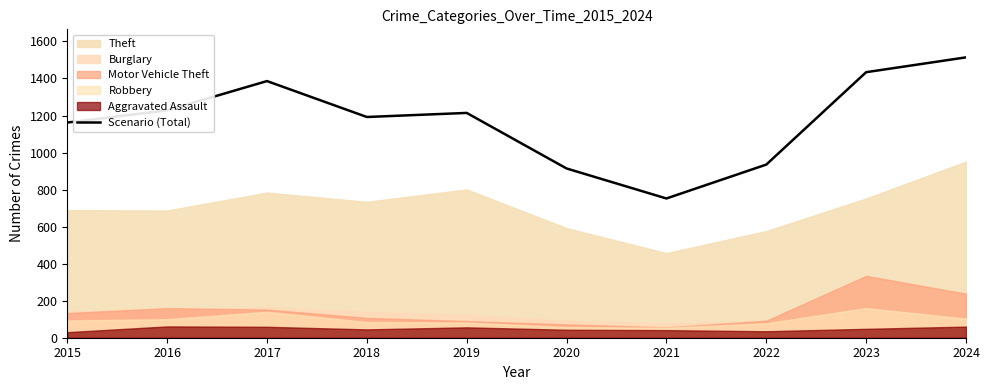

Count the number of categories in the chart.

10